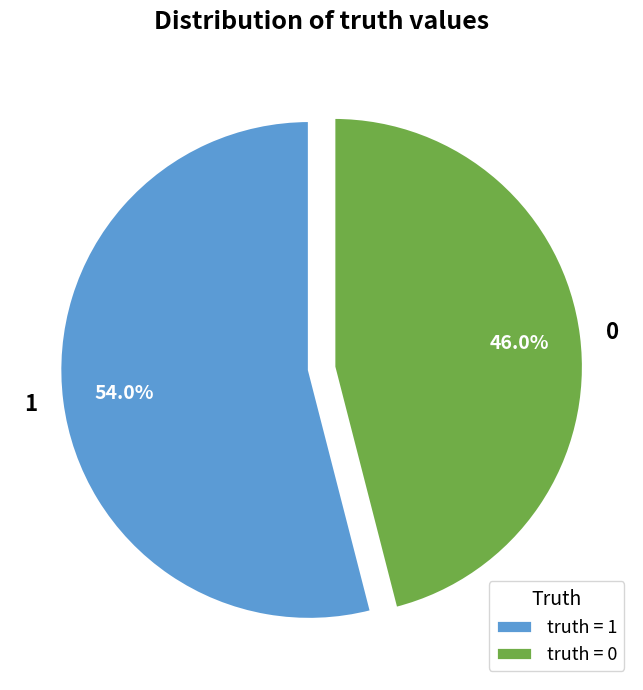

To the nearest percent, what portion does 1 represent?

54%